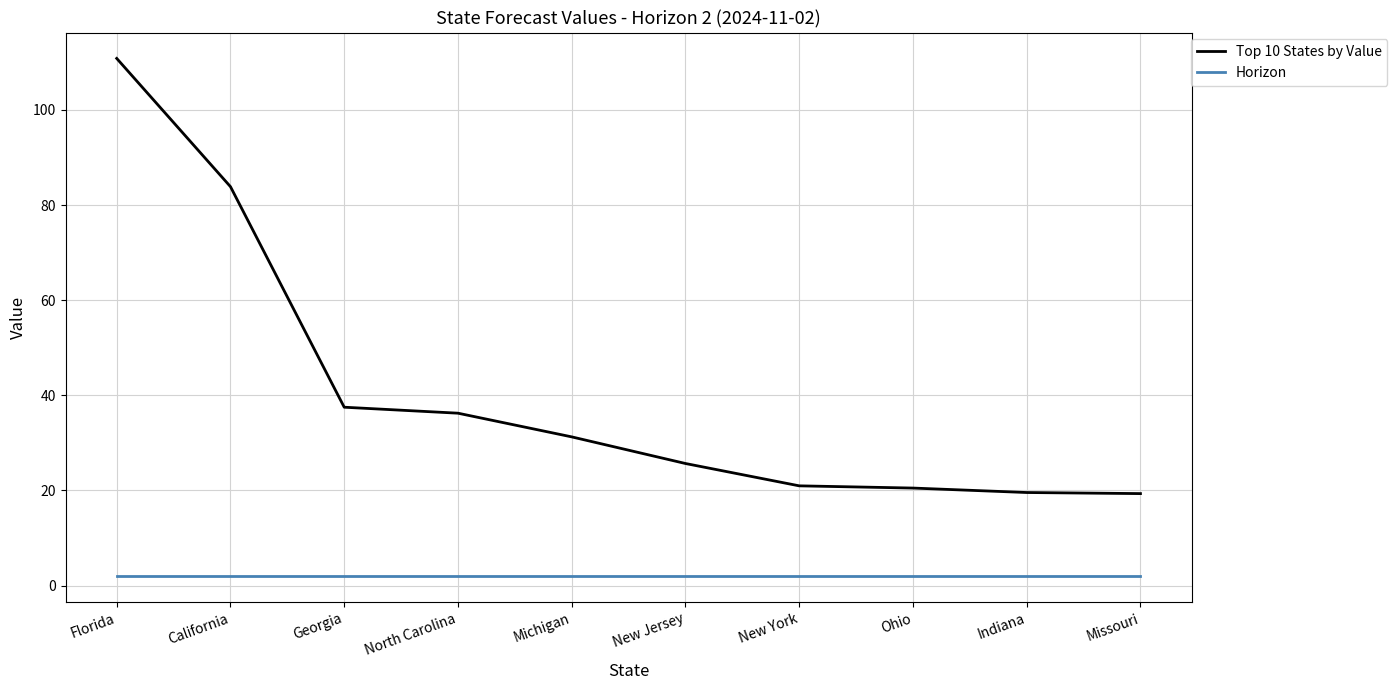

The value of Top 10 States by Value at Indiana is 19.6. True or false?

True